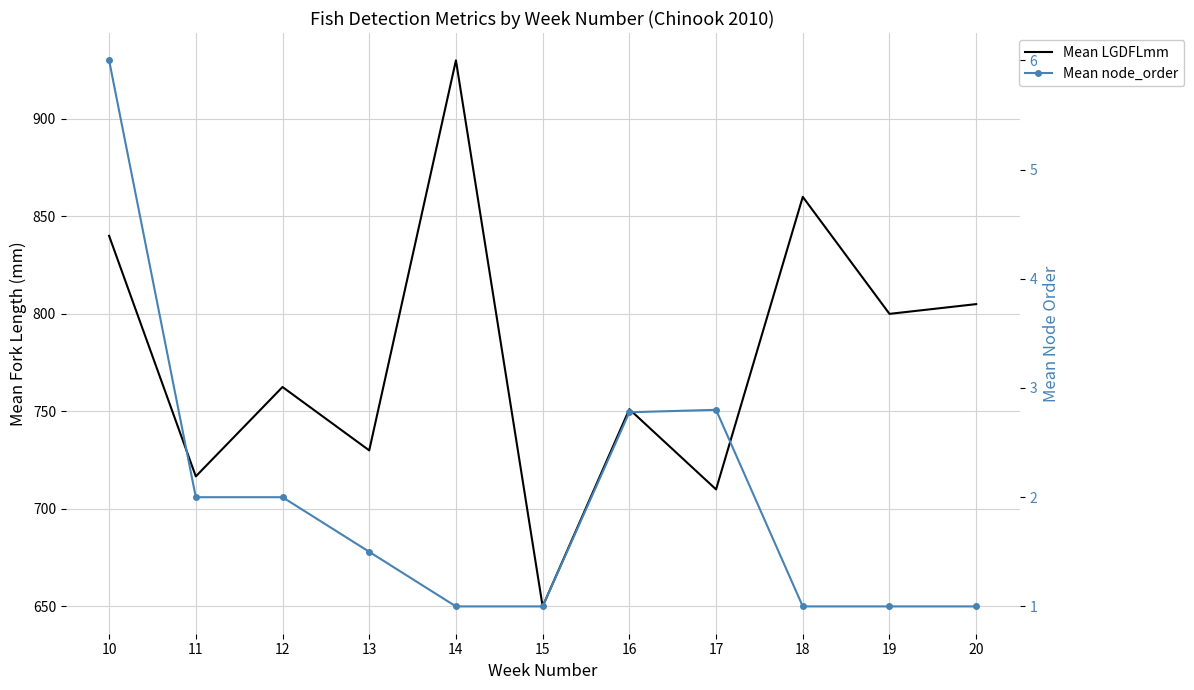

What is the difference between the highest and lowest values at 10?

834.0